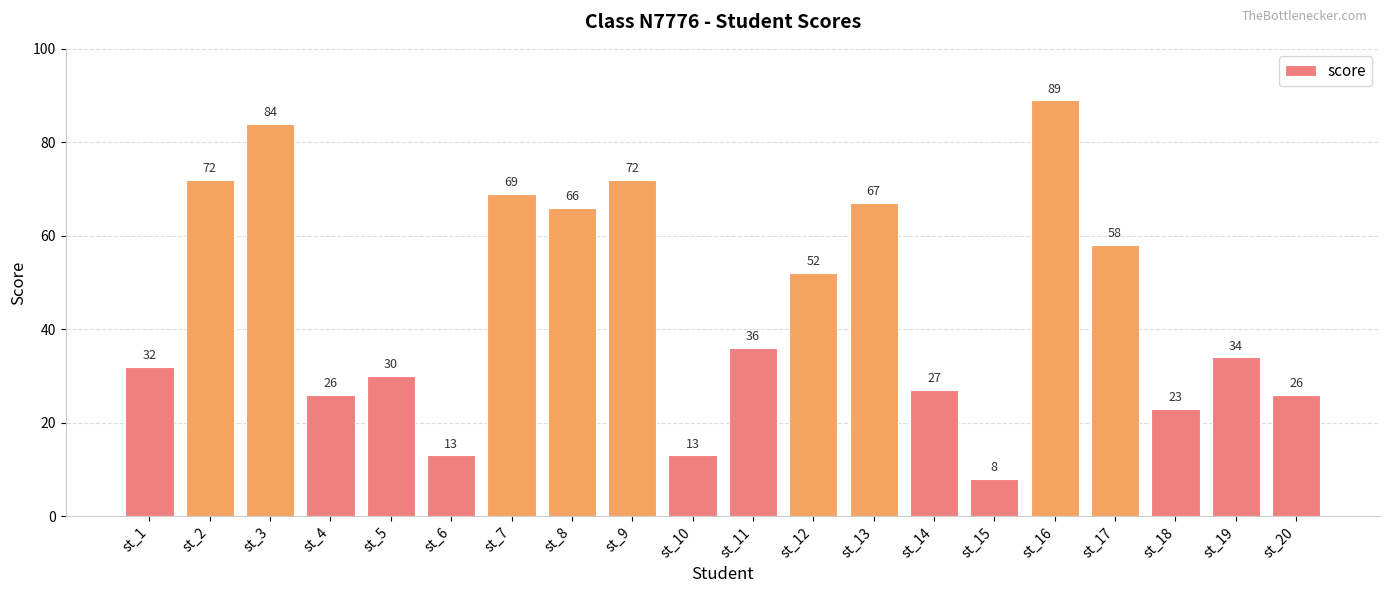

What is the difference between the second highest and minimum values?

76